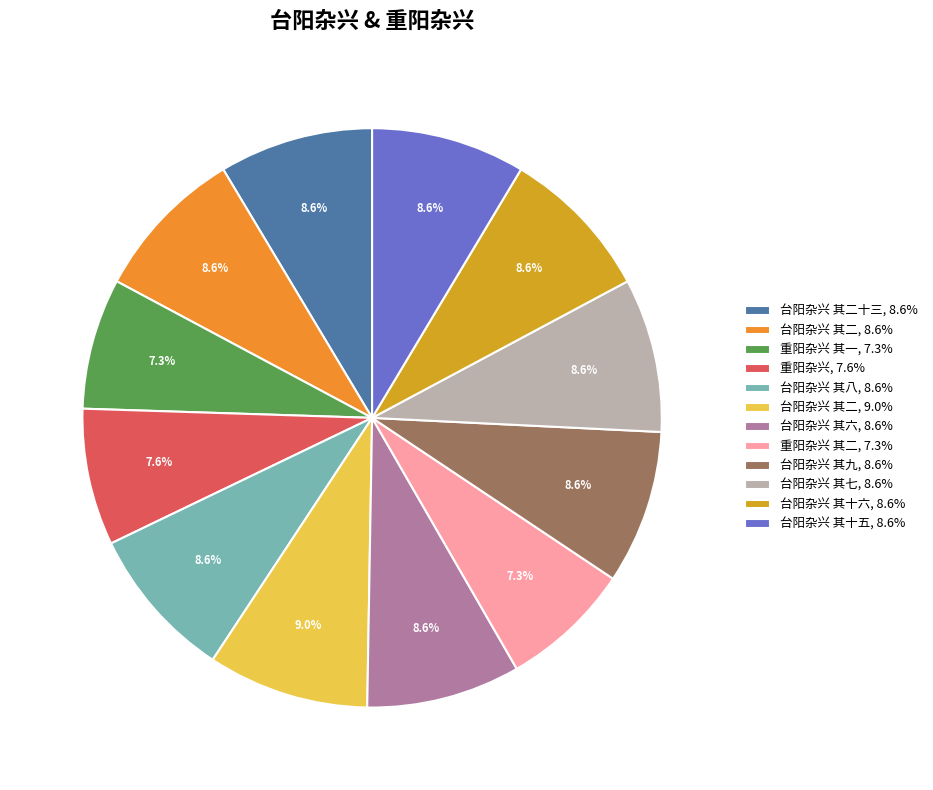

How many segments does this pie chart have?

12